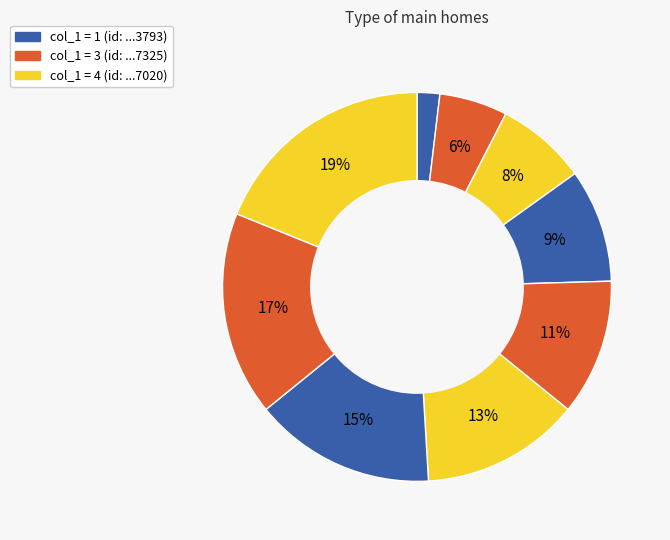

Count the number of slices in the pie.

9